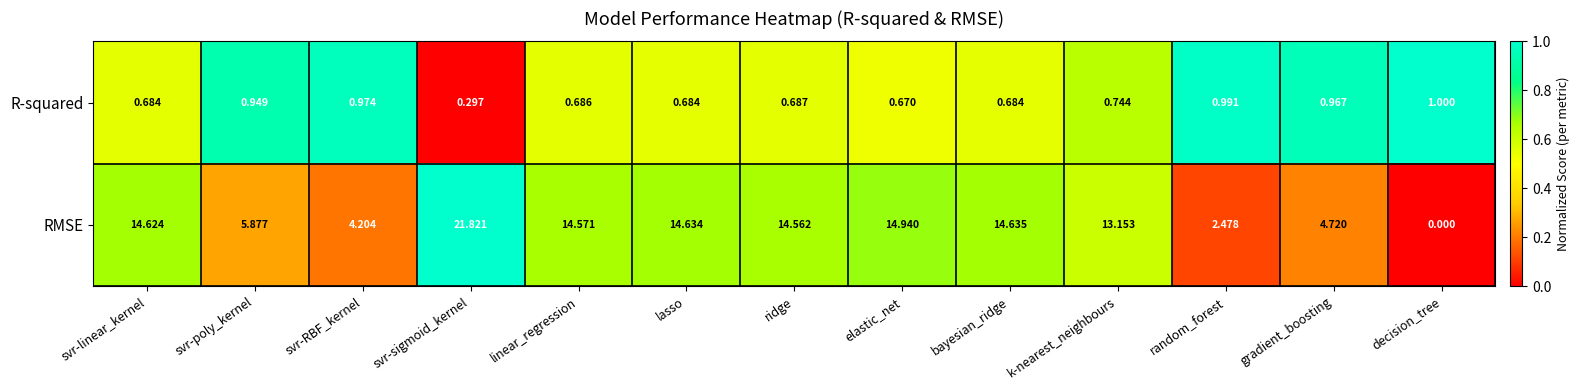

At which category does the chart reach its peak across all series?

svr-sigmoid_kernel